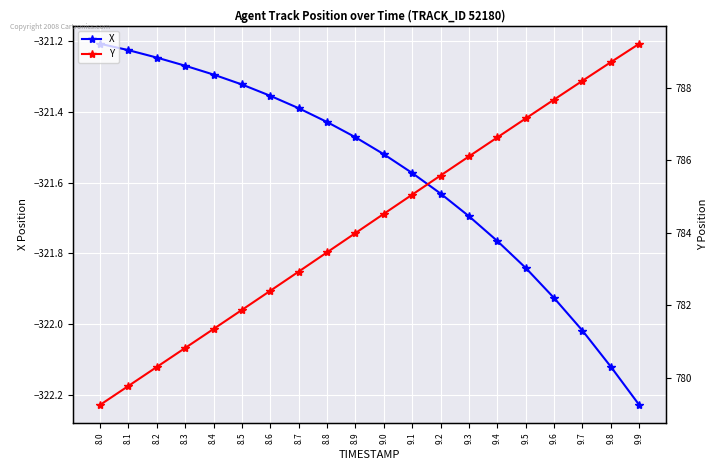

What are all the series names shown in the legend?

X, Y